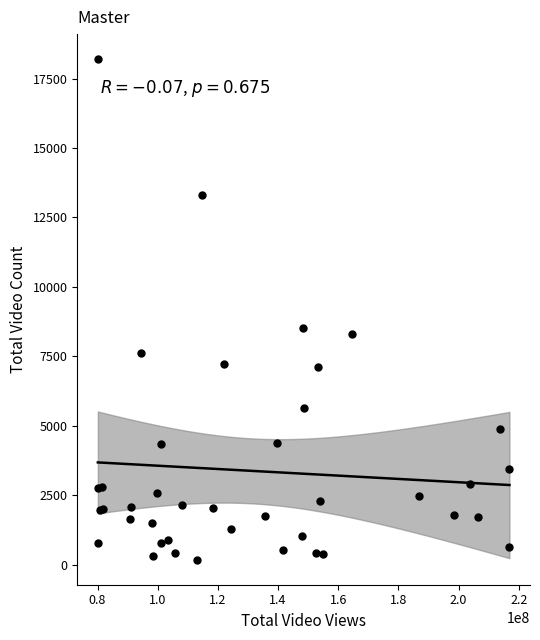

What Y value in the scatter plot is closest to 9187?

8513